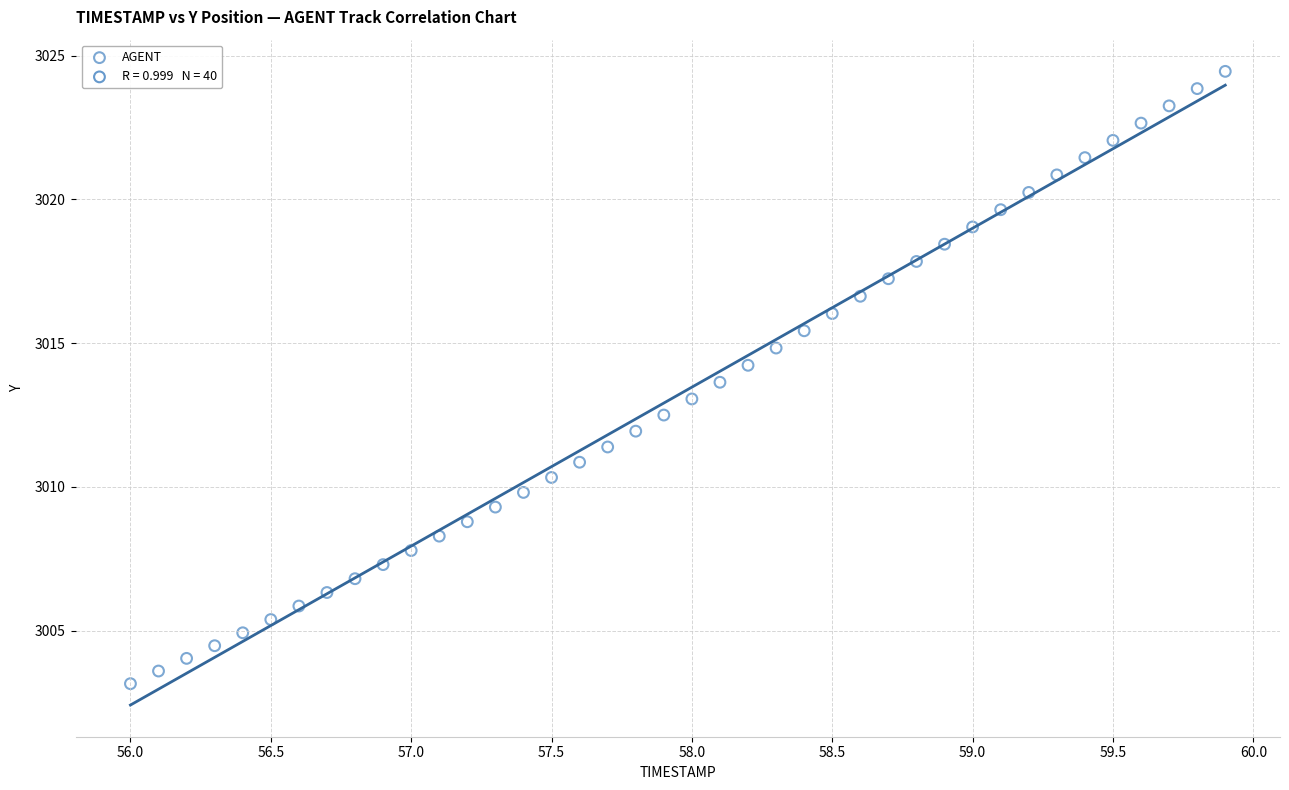

What is the range of Y values (max minus min)?

21.3